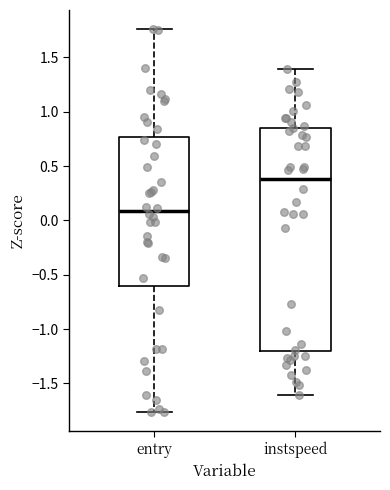

Where is the lower edge of the box for instspeed on the y-axis? The values are not printed on the chart, so give them approximately, as read against the axis.

-1.20